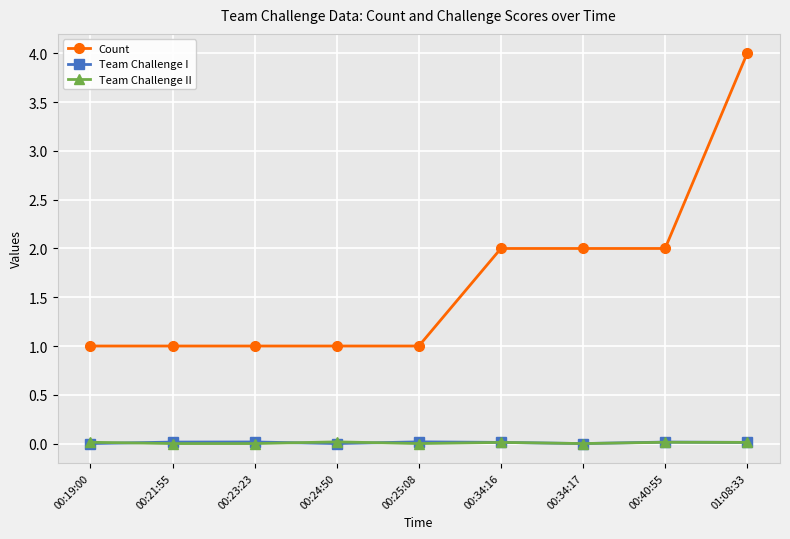

What are all the series names shown in the legend?

Count, Team Challenge I, Team Challenge II